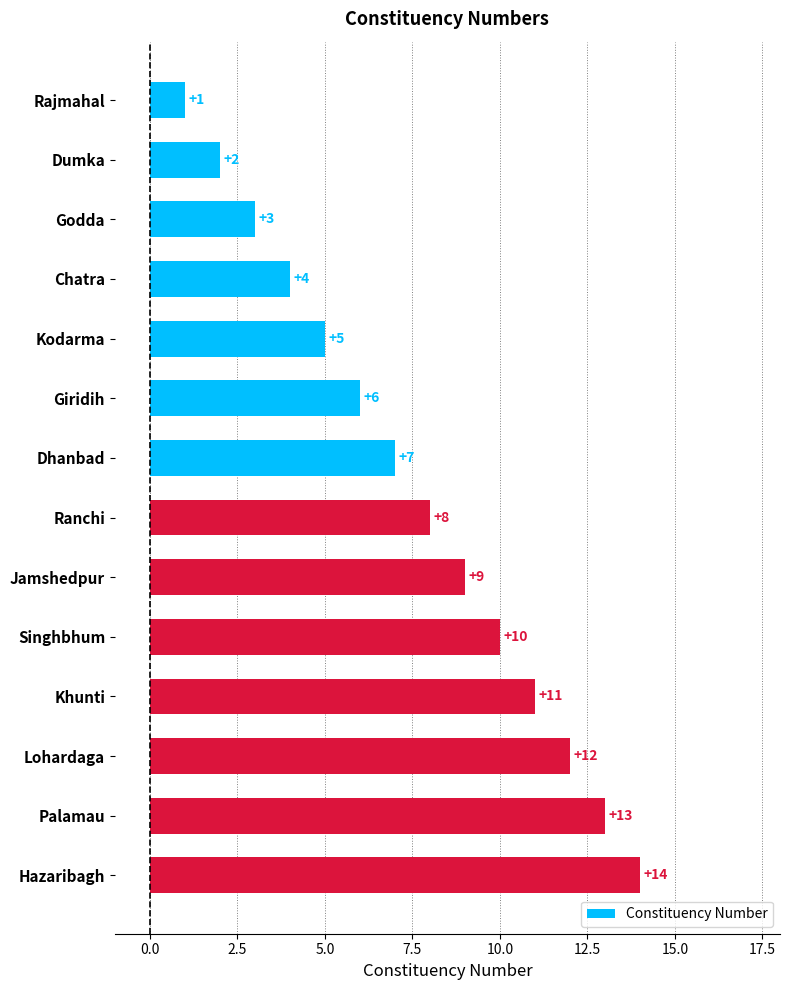

What is the difference between the maximum and minimum values?

13